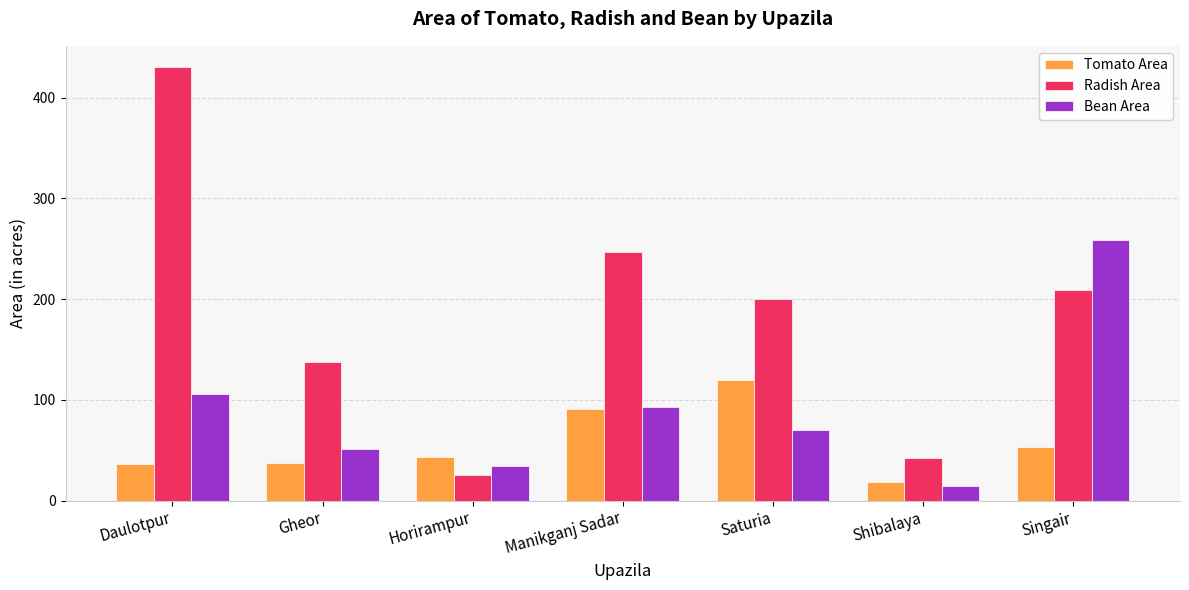

What is the value of the Tomato Area bar at the 2nd from the left?

37